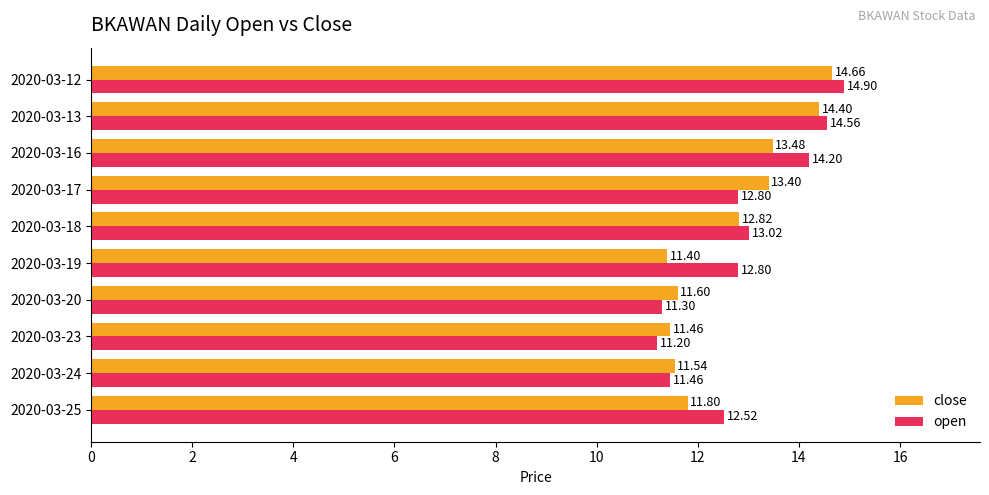

What is the difference between the maximum and minimum values in the open series?

3.7